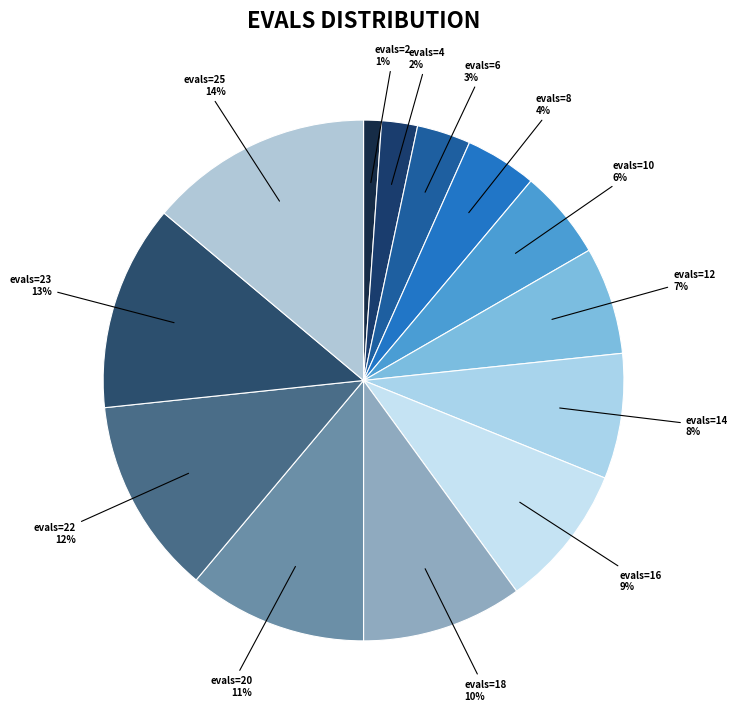

How many segments does this pie chart have?

13